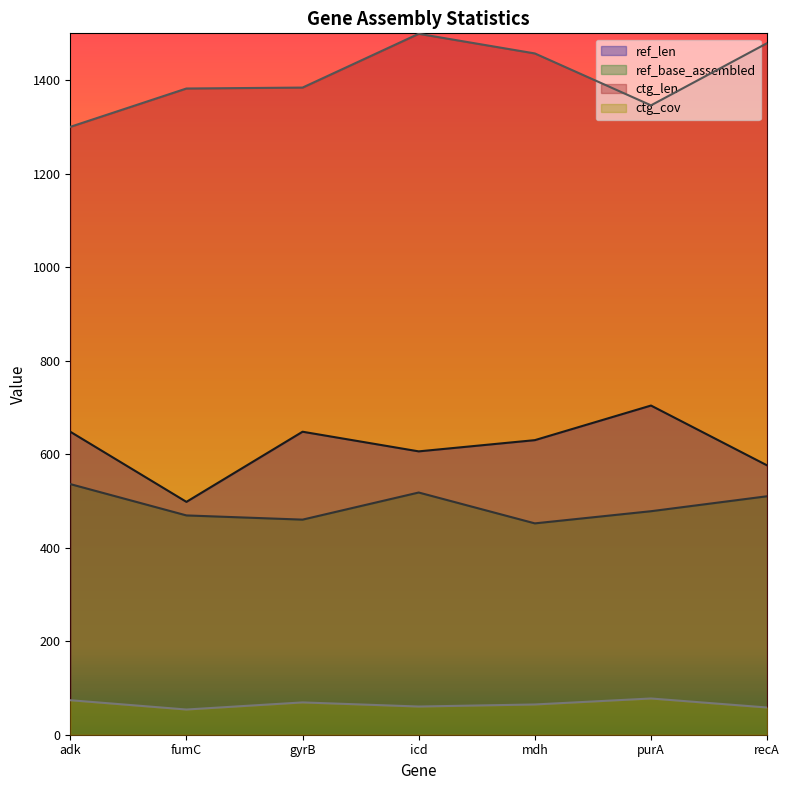

Where is ref_len nearest to the value 601?

icd